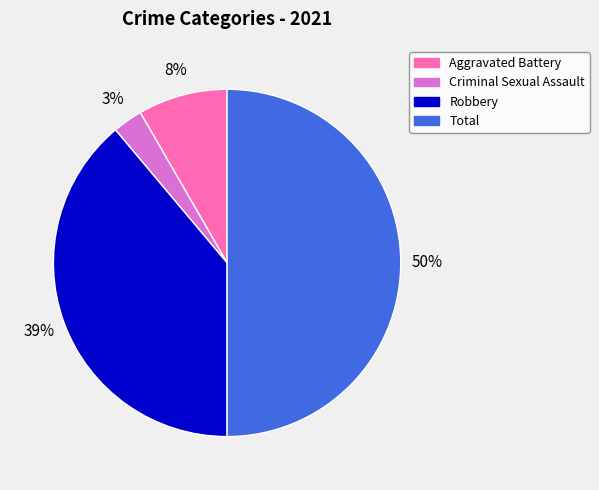

To the nearest percent, what is the difference between the largest and smallest slice percentages?

47%